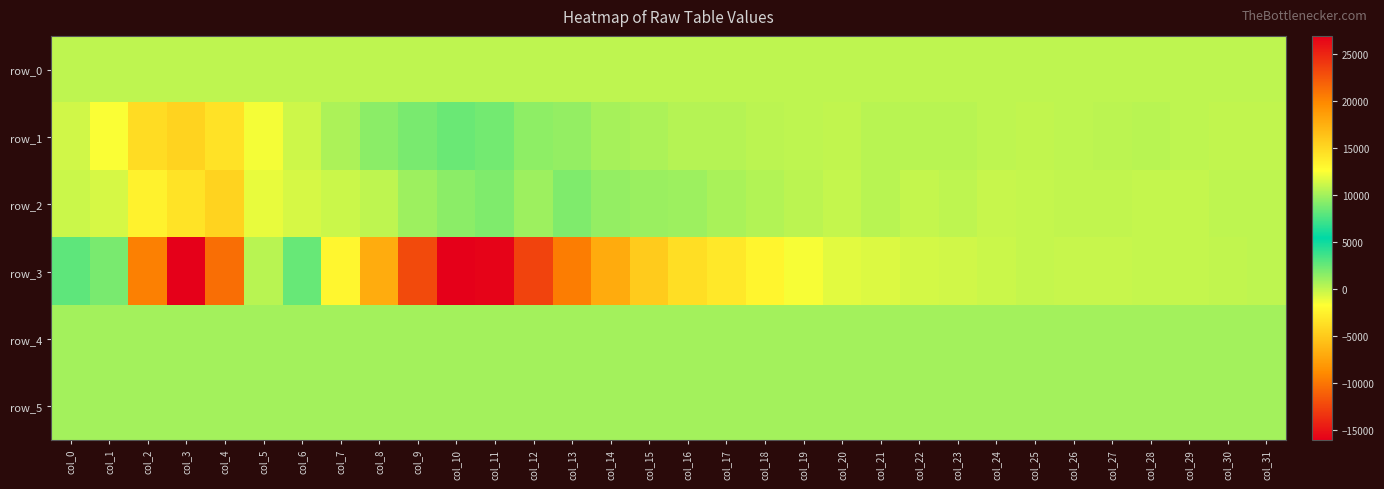

What is the average value of the row_3 series?

-260.0